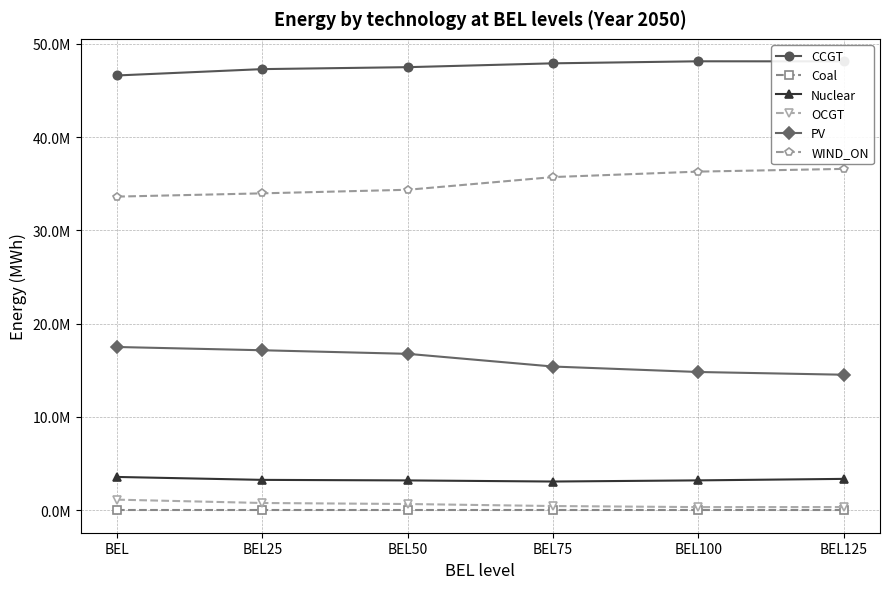

True or false: Nuclear and OCGT intersect in this chart.

False